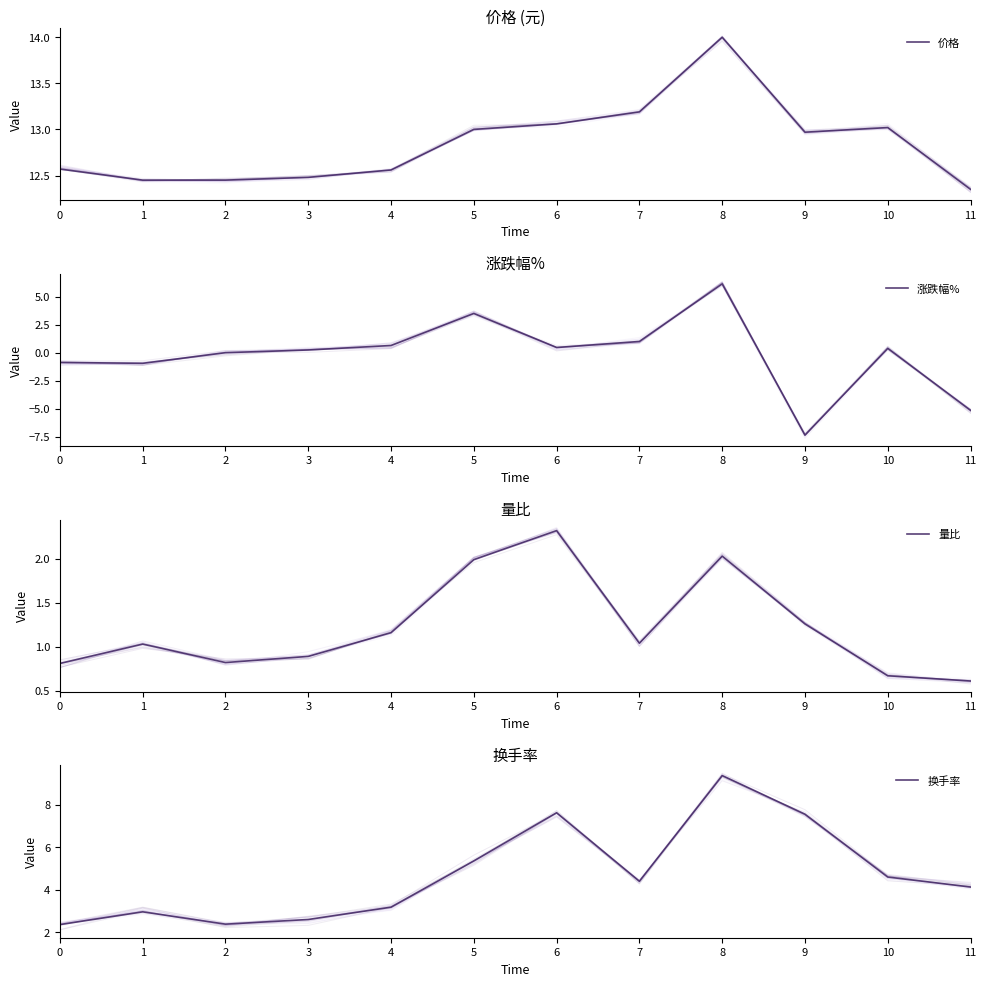

What is the minimum value for 换手率?

2.4